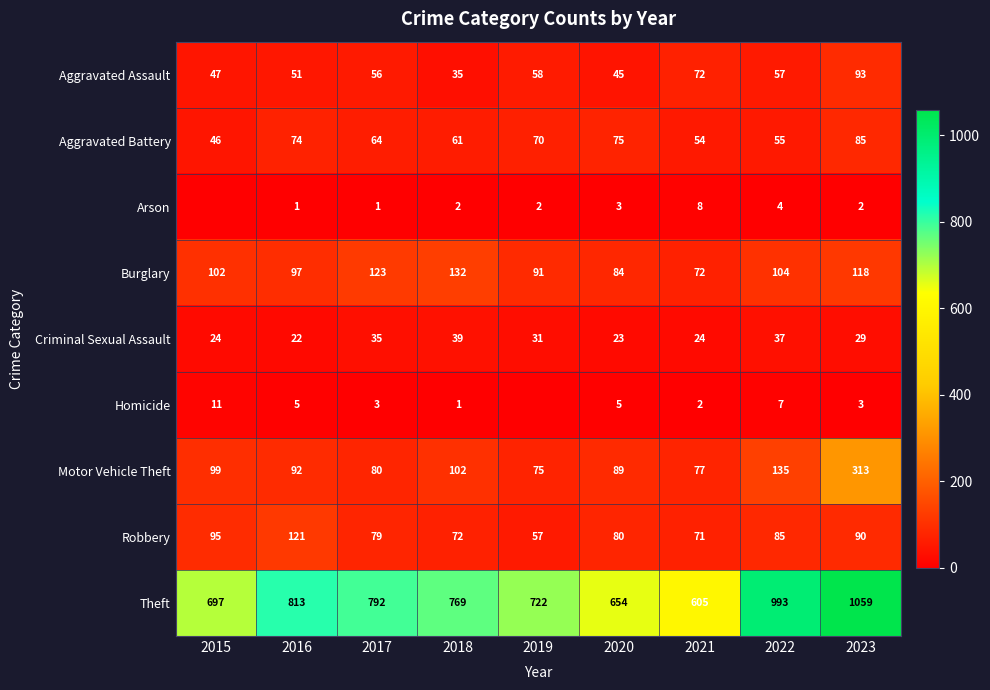

What is the maximum value shown in the chart?

1059